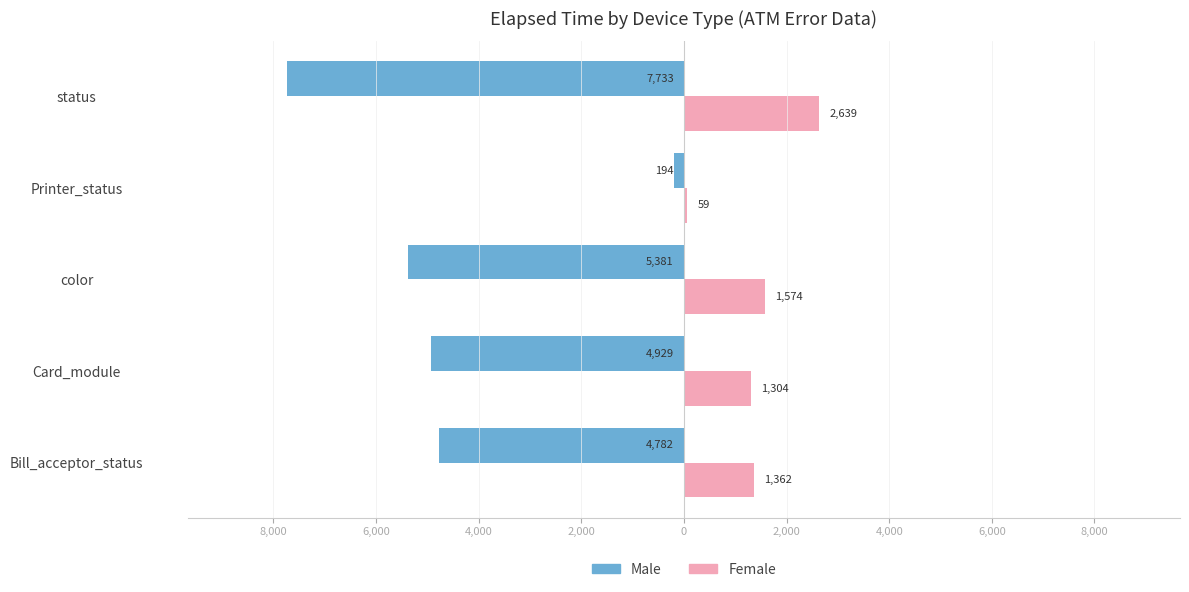

Does the chart contain any negative values?

Yes